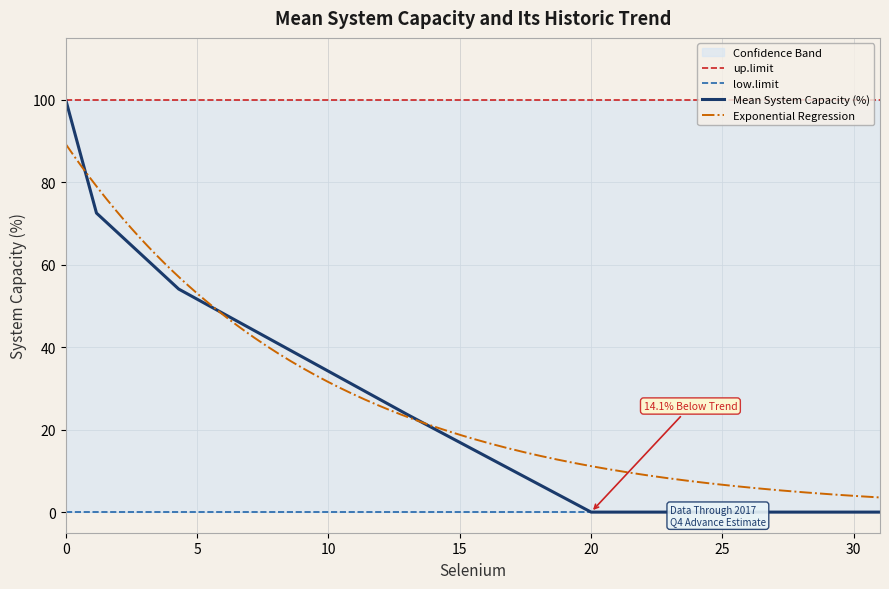

Reading left to right, what are all the values shown in this chart?

Mean System Capacity (%): 100.0	72.5	54.1	23.7	0.0	0.0
low.limit: 0.0	0.0	0.0	0.0	0.0	0.0
up.limit: 100.0	100.0	100.0	100.0	100.0	100.0